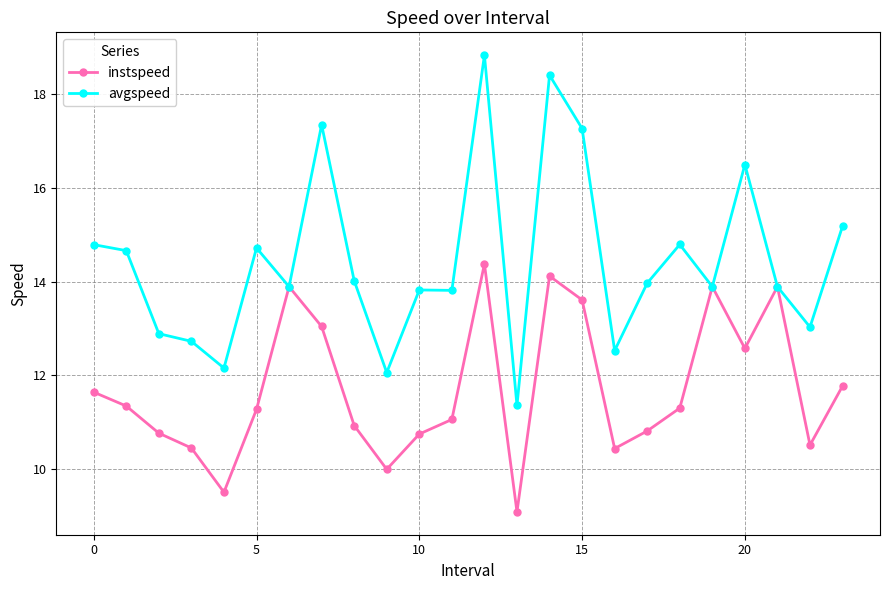

Which series has the widest spread of values?

avgspeed